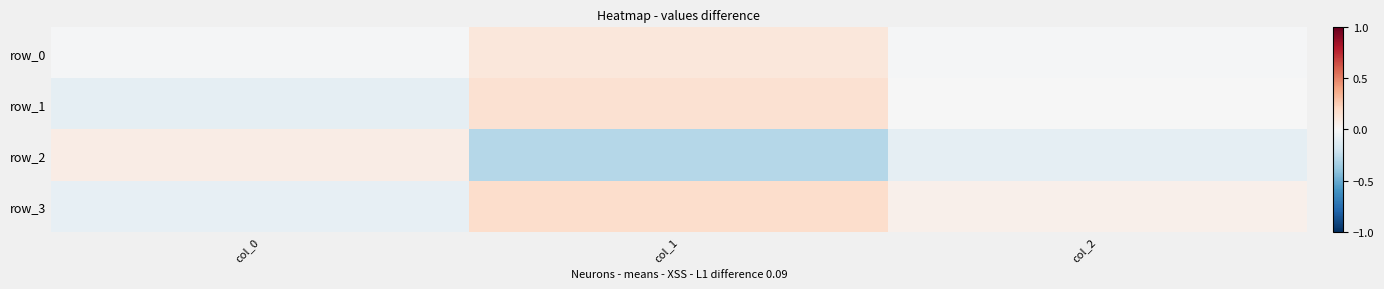

Is it true that row_2 equals 0.1 at col_0?

False